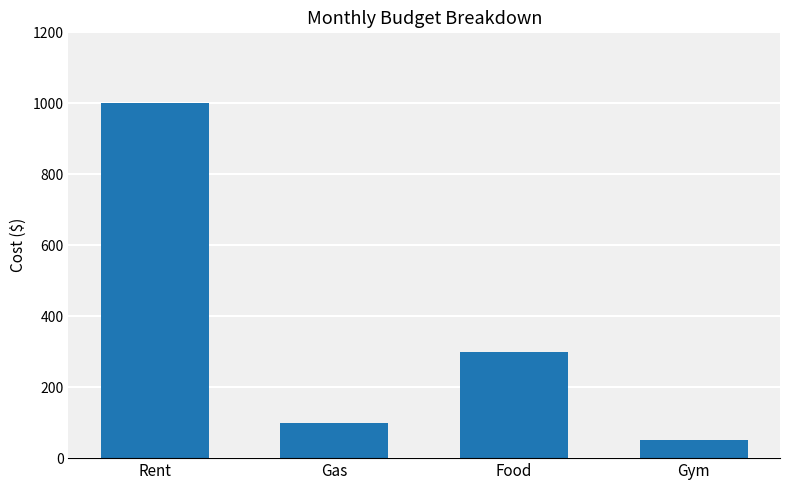

Reading right to left, transcribe all the data shown in this chart.

Gym=50	Food=300	Gas=100	Rent=1000